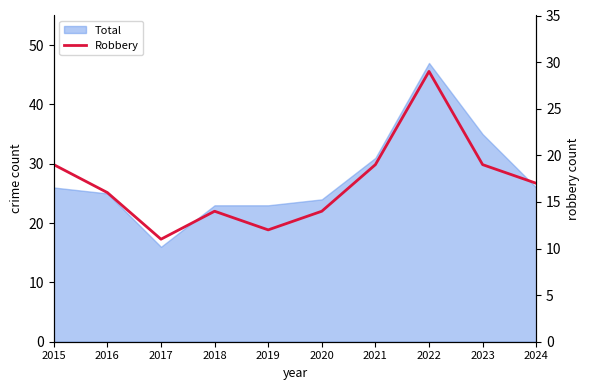

Rank the categories by value from lowest to highest.

2017, 2019, 2018, 2020, 2016, 2024, 2015, 2021, 2023, 2022